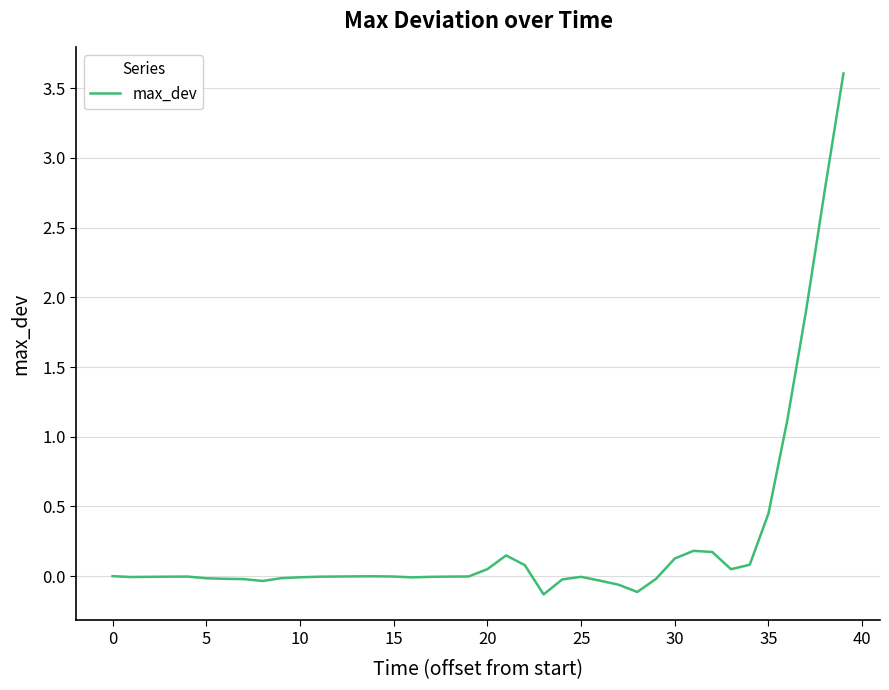

What is the greatest value displayed?

3.6